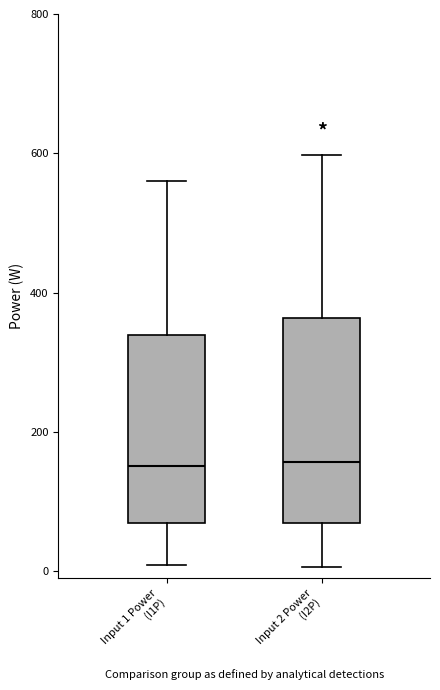

Reading left to right, transcribe this box plot: for each box, give where its median line is, the range the box spans, and where its two whiskers end, as read against the y-axis. The values are not printed on the chart, so give them approximately, as read against the axis.

Input 1 Power (I1P): median 160, box 60 to 340, whiskers 0 to 560
Input 2 Power (I2P): median 160, box 60 to 360, whiskers 0 to 600